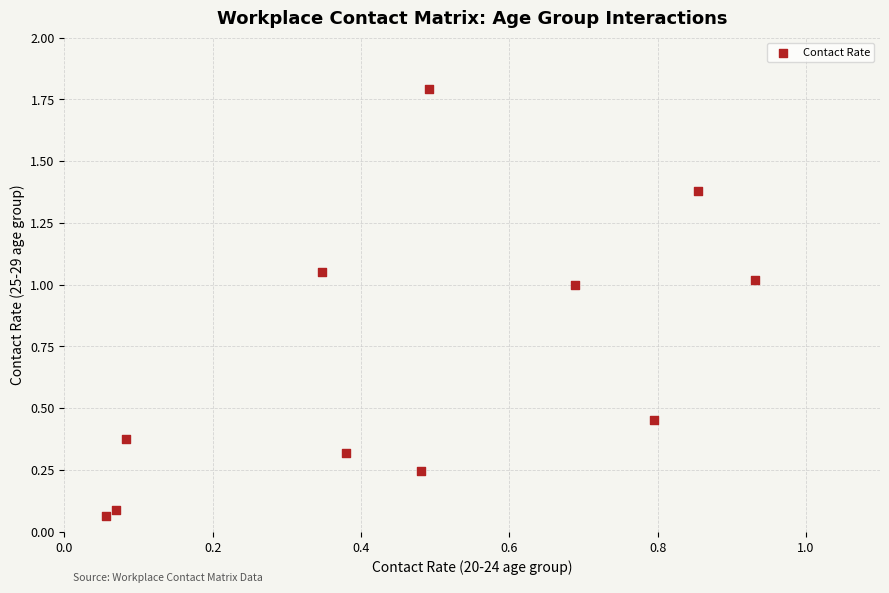

What is the range of X values (max minus min)?

0.9